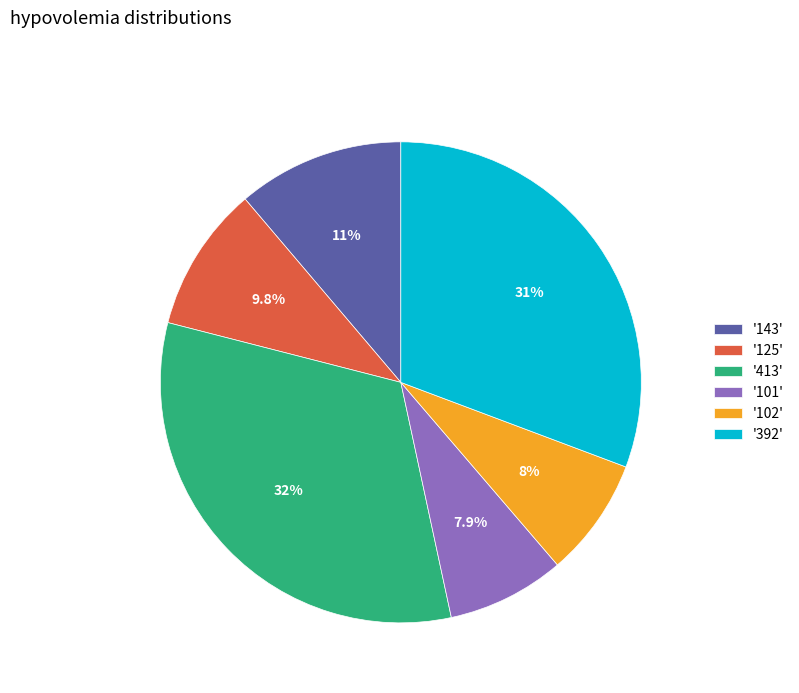

Does any single category account for the majority?

No